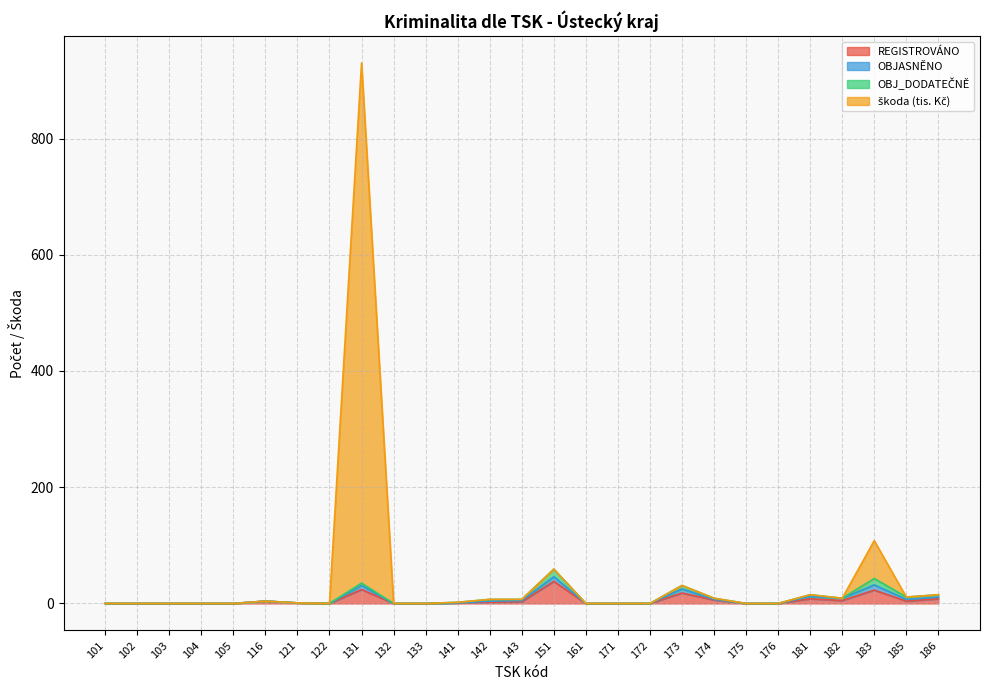

Which has a higher value, 116 or 101?

116